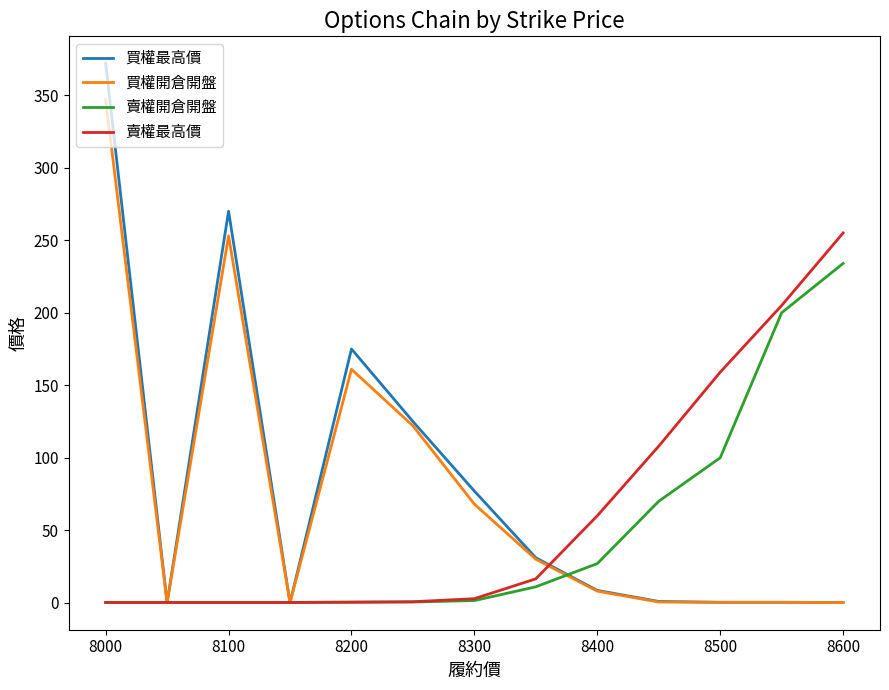

List the series in order of their peak value, lowest first.

賣權開倉開盤, 賣權最高價, 買權開倉開盤, 買權最高價